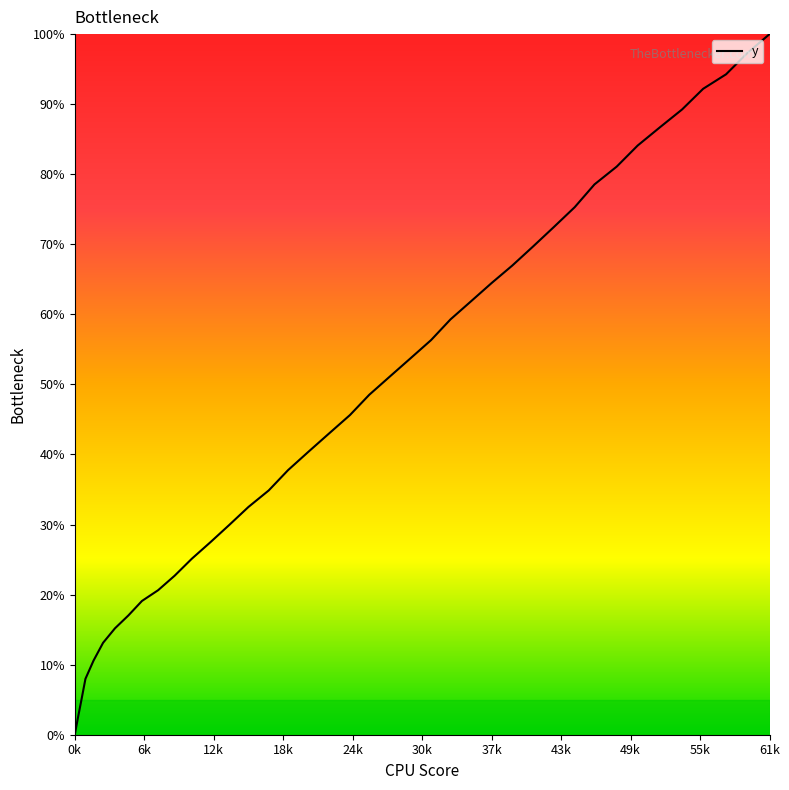

What is the maximum value shown in the chart?

100.0